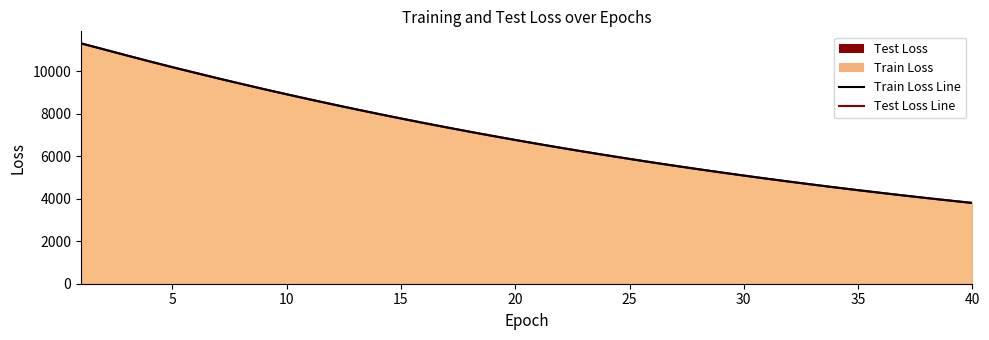

List the series in order of their peak value, lowest first.

test_loss_line, train_loss_line